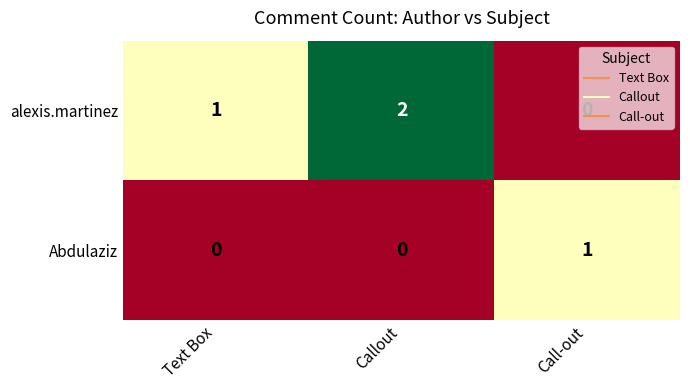

The value of Abdulaziz at Callout is 0. True or false?

True